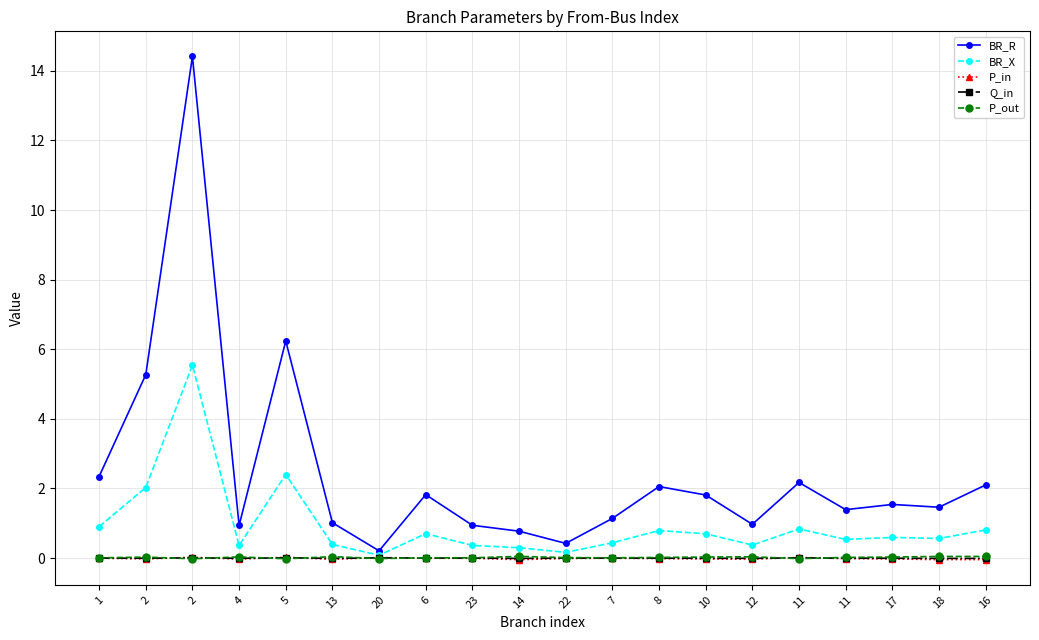

Is it true that BR_R equals 0.9 at 23?

True